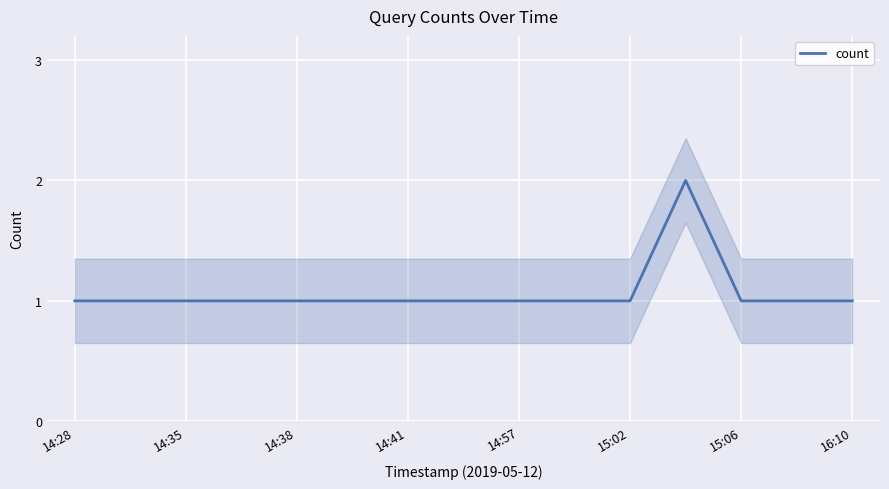

The value of count at 15:02 is 1. True or false?

True